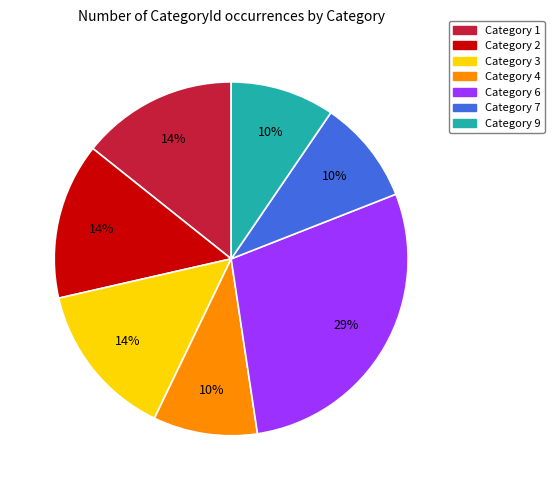

How many segments does this pie chart have?

7